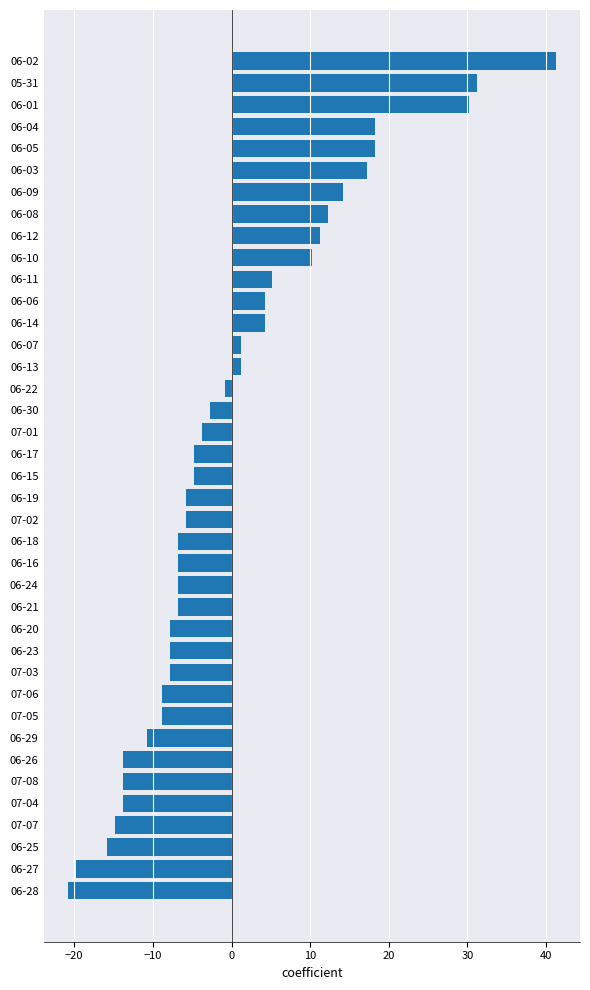

What is the change in value from 06-12 to 06-30?

-14.0